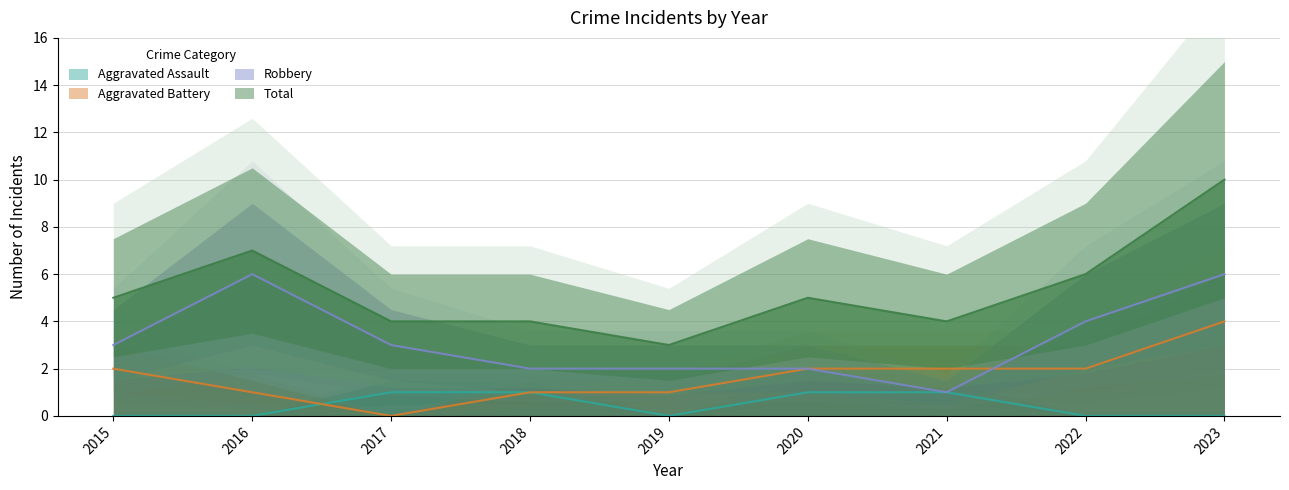

Reading left to right, list all the values displayed in this chart.

Aggravated Assault: 2015=0	2016=0	2017=1	2018=1	2019=0	2020=1	2021=1	2022=0	2023=0
Aggravated Battery: 2015=2	2016=1	2017=0	2018=1	2019=1	2020=2	2021=2	2022=2	2023=4
Robbery: 2015=3	2016=6	2017=3	2018=2	2019=2	2020=2	2021=1	2022=4	2023=6
Total: 2015=5	2016=7	2017=4	2018=4	2019=3	2020=5	2021=4	2022=6	2023=10